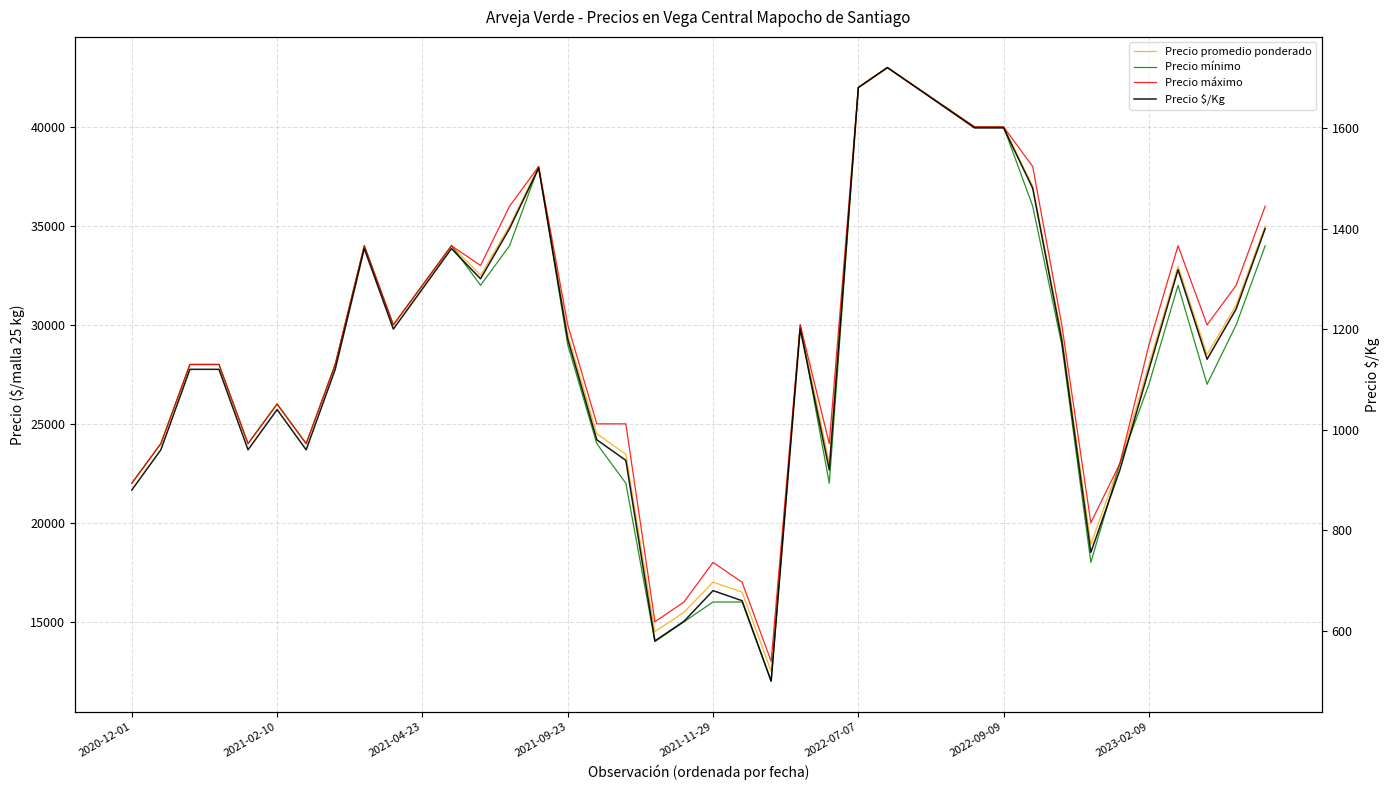

At which category is the sum across all series the highest?

26